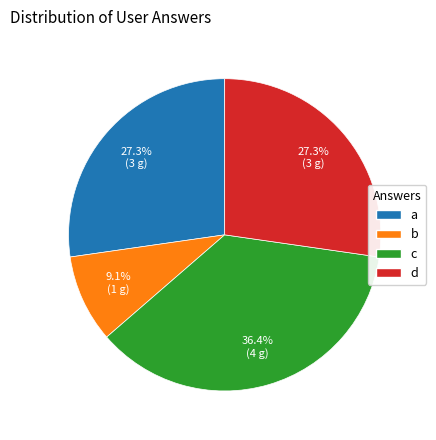

To the nearest percent, what percentage of the pie is a?

27%